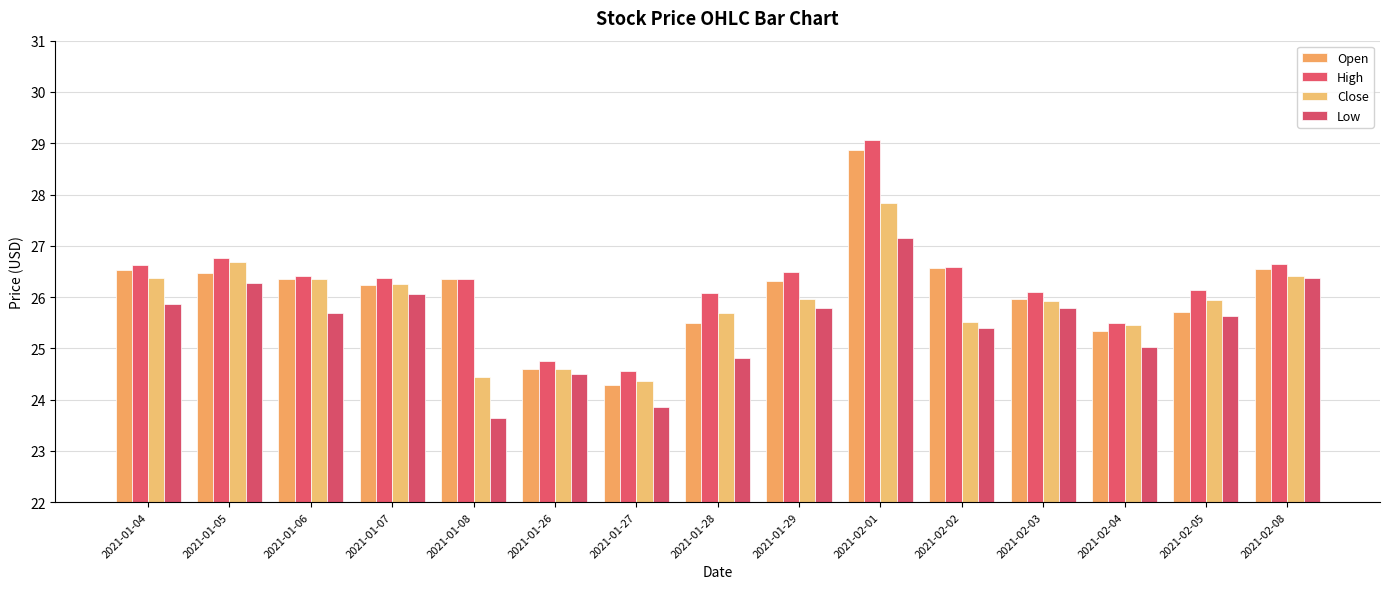

Does the chart contain any negative values?

No